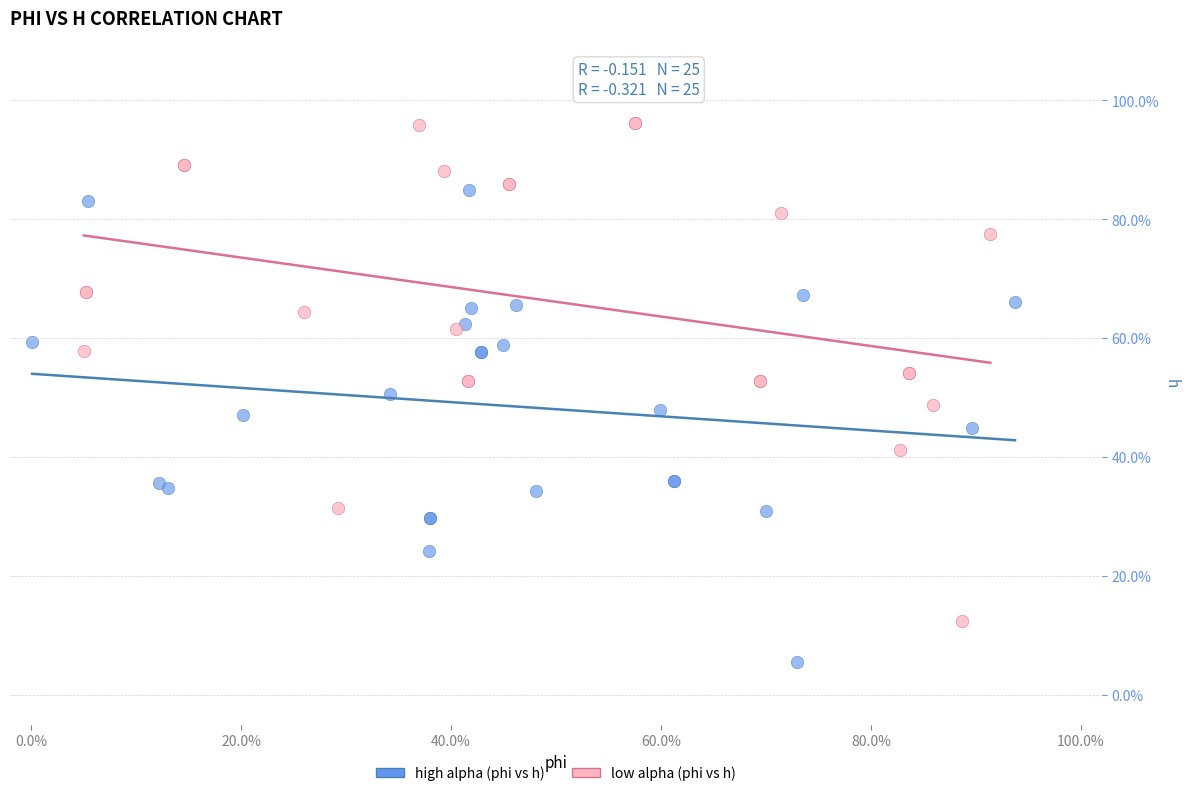

Which series contains the highest Y value?

low alpha (phi vs h)